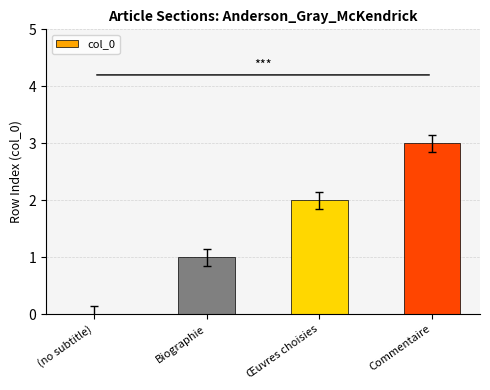

Is it true that the value at (no subtitle) is -1?

False